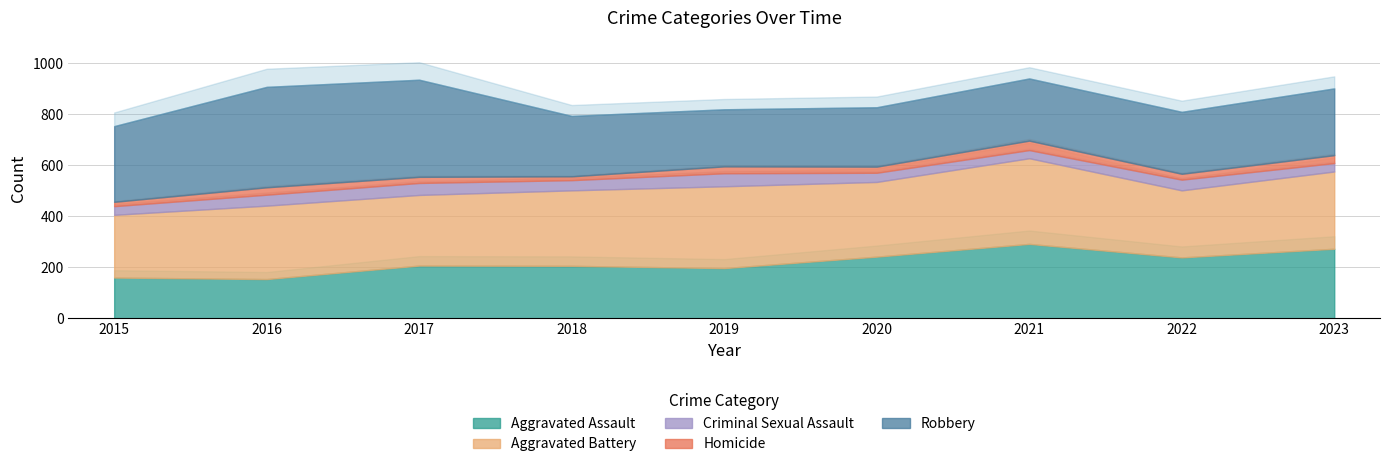

How many categories are shown in the chart?

9